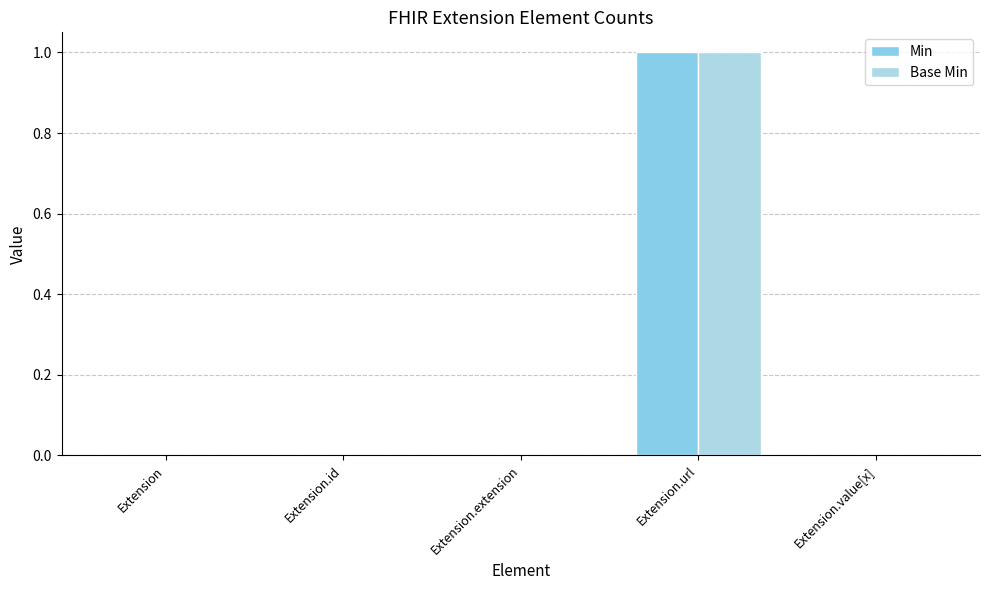

Are the bars grouped side by side (vs. stacked)?

Yes